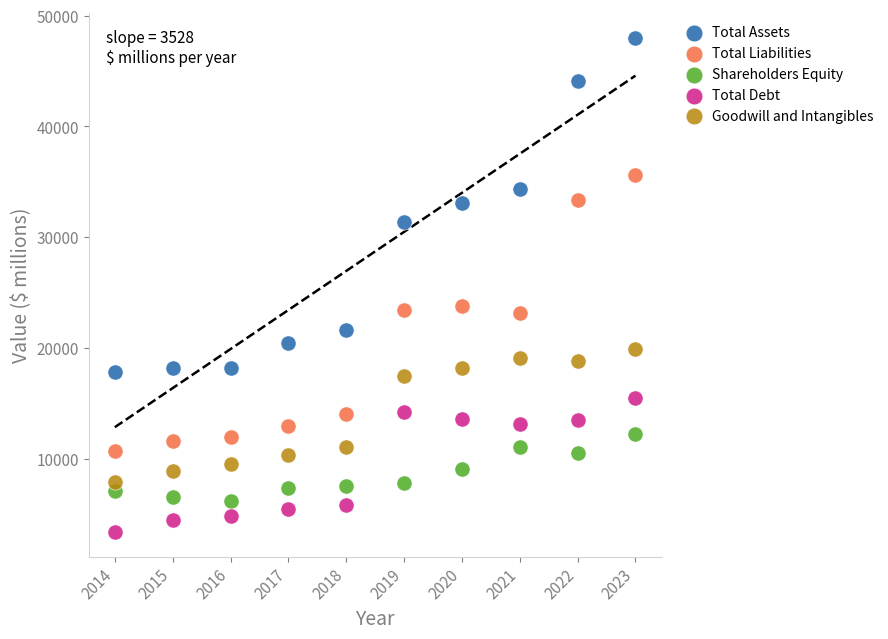

Which series contains the lowest Y value?

Total Debt